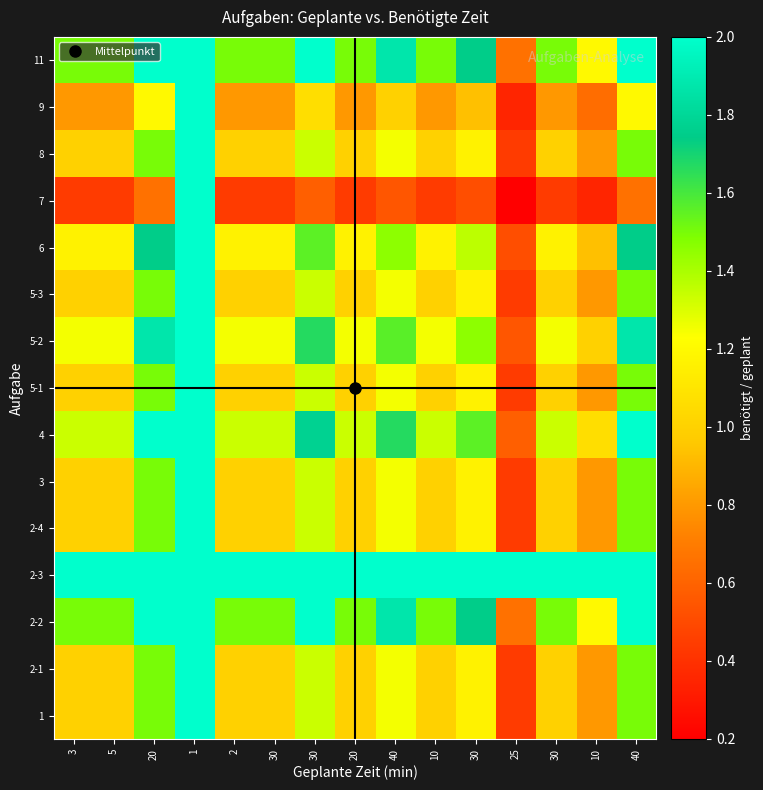

Rank the series at 3 from lowest to highest value.

7, 9, 1, 2-1, 2-4, 3, 5-1, 5-3, 8, 6, 5-2, 4, 2-2, 11, 2-3